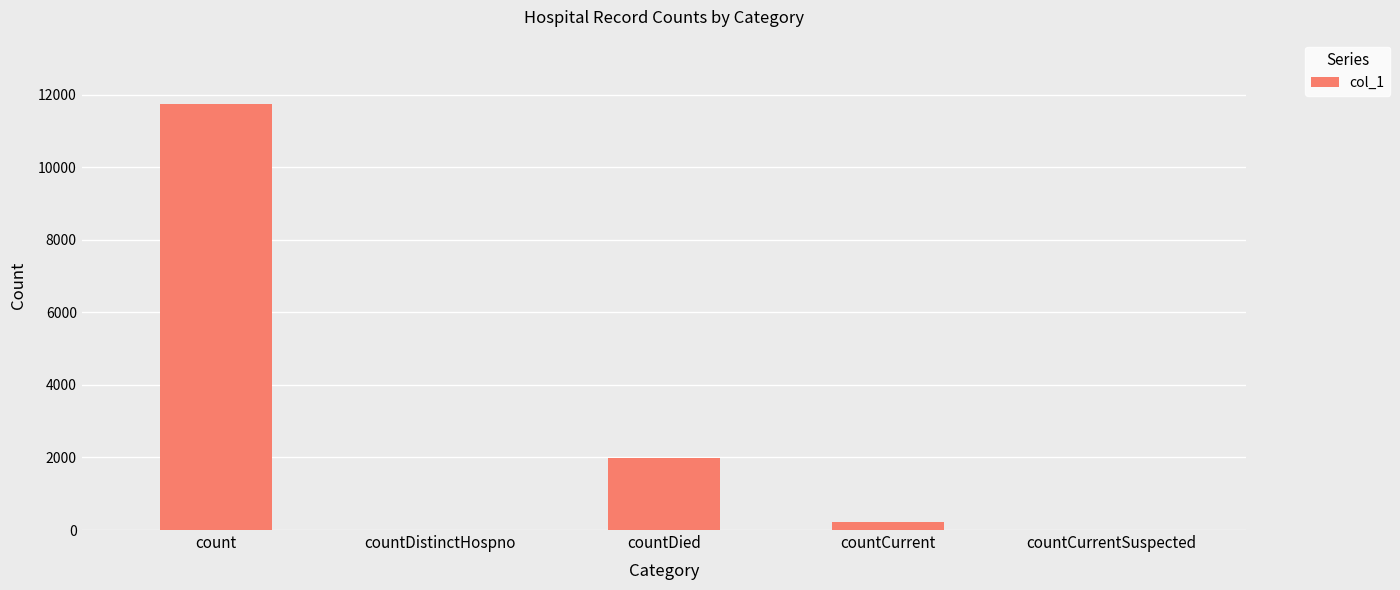

What is the sum of all values?

13970